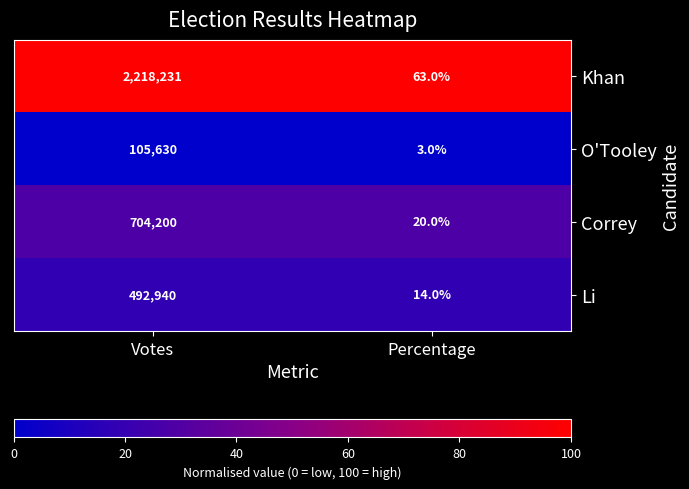

Rank the series at Votes from highest to lowest value.

Khan, Correy, Li, O'Tooley